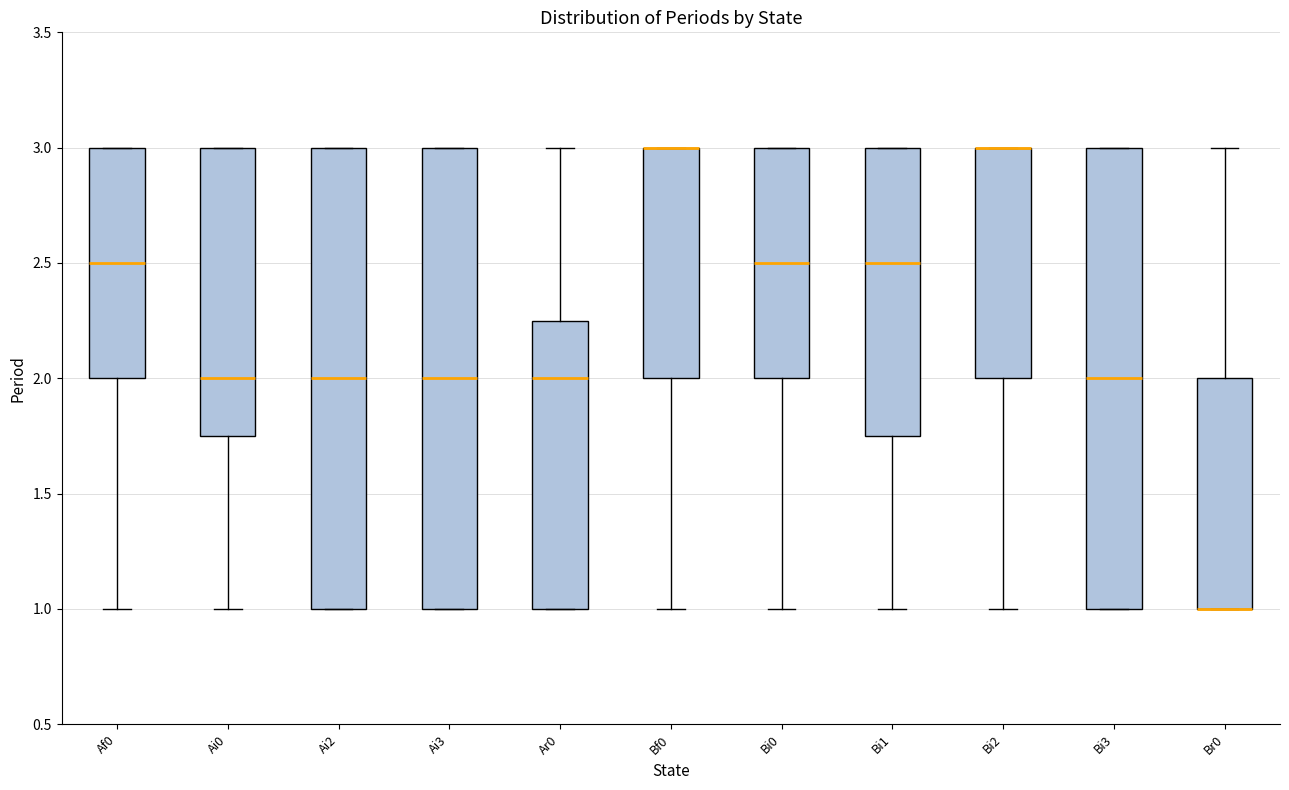

Reading left to right, transcribe this box plot: for each box, give where its median line is, the range the box spans, and where its two whiskers end, as read against the y-axis. The values are not printed on the chart, so give them approximately, as read against the axis.

Af0: median 2.50, box 2.00 to 3.00, whiskers 1.00 to 3.00
Ai0: median 2.00, box 1.75 to 3.00, whiskers 1.00 to 3.00
Ai2: median 2.00, box 1.00 to 3.00, whiskers 1.00 to 3.00
Ai3: median 2.00, box 1.00 to 3.00, whiskers 1.00 to 3.00
Ar0: median 2.00, box 1.00 to 2.25, whiskers 1.00 to 3.00
Bf0: median 3.00 (drawn on the box's upper edge), box 2.00 to 3.00, whiskers 1.00 to 3.00
Bi0: median 2.50, box 2.00 to 3.00, whiskers 1.00 to 3.00
Bi1: median 2.50, box 1.75 to 3.00, whiskers 1.00 to 3.00
Bi2: median 3.00 (drawn on the box's upper edge), box 2.00 to 3.00, whiskers 1.00 to 3.00
Bi3: median 2.00, box 1.00 to 3.00, whiskers 1.00 to 3.00
Br0: median 1.00 (drawn on the box's lower edge), box 1.00 to 2.00, whiskers 1.00 to 3.00